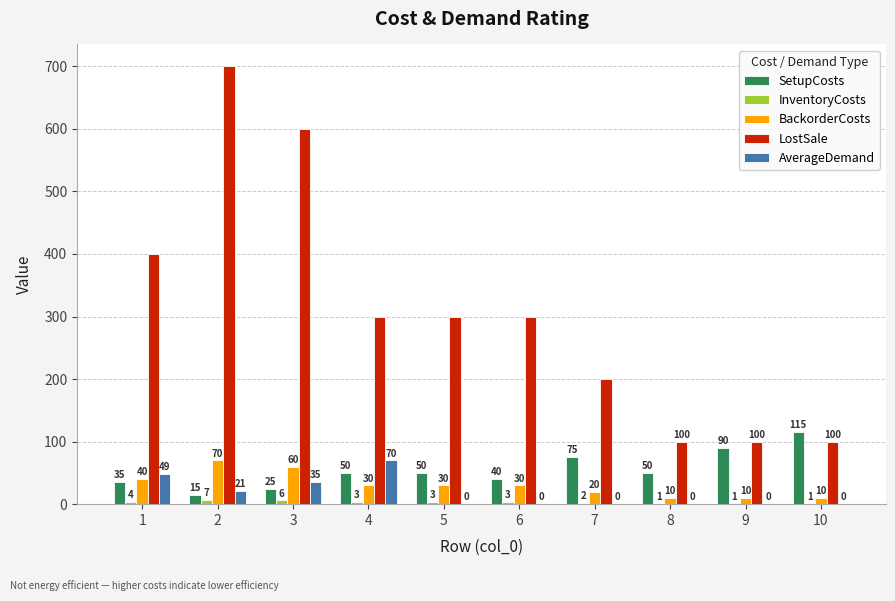

Is the value of SetupCosts at 9 greater than the value of BackorderCosts at 4?

Yes